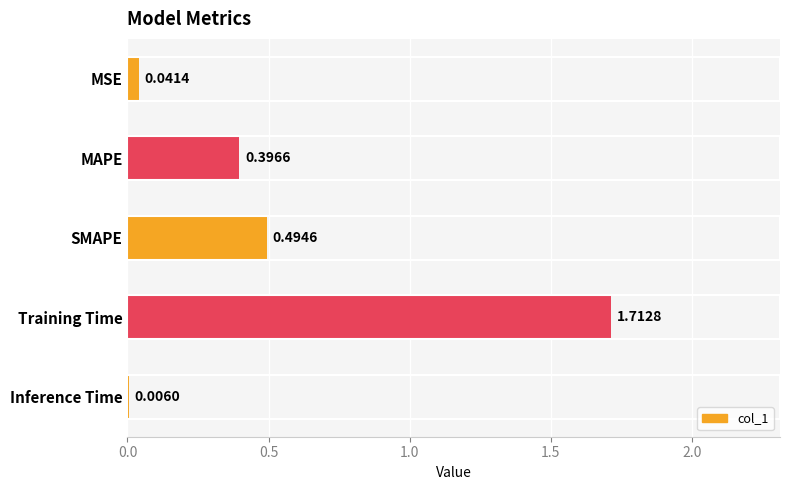

Which label corresponds to the largest value in the chart?

Training Time